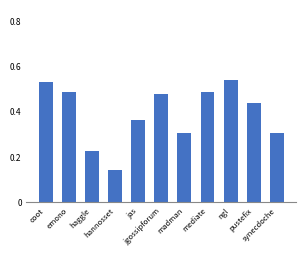

What is the sum of the values at jas and haggle?

0.6